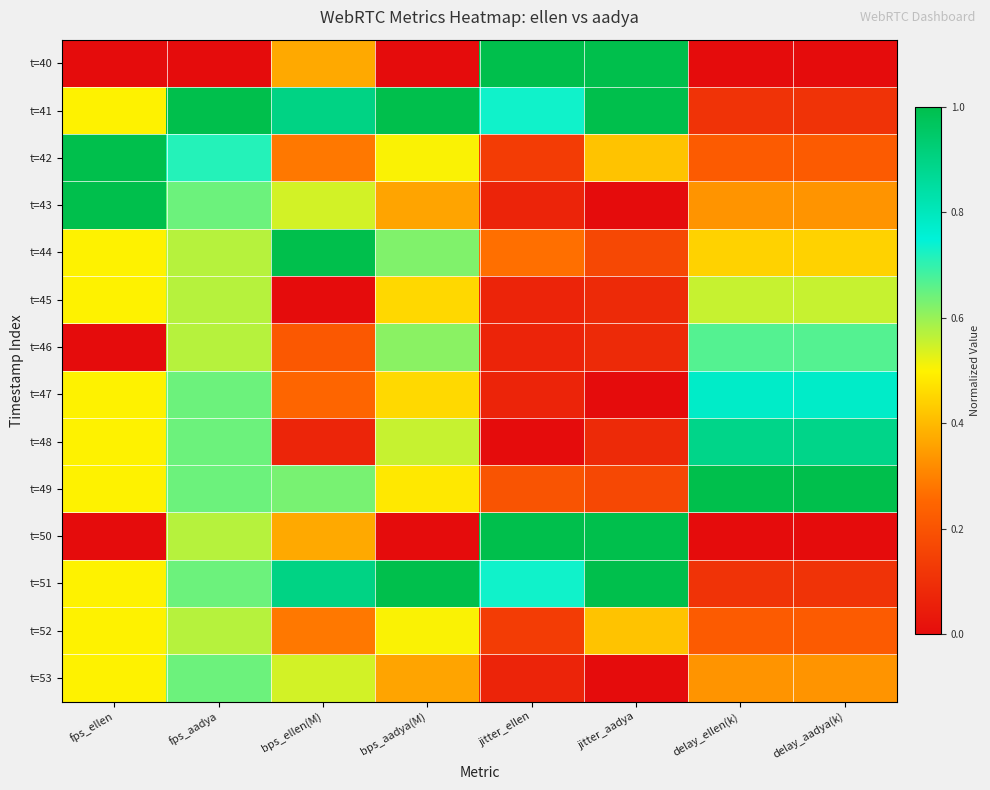

List the series in order of their peak value, highest first.

t=40, t=41, t=42, t=43, t=44, t=49, t=50, t=51, t=48, t=47, t=46, t=53, t=45, t=52